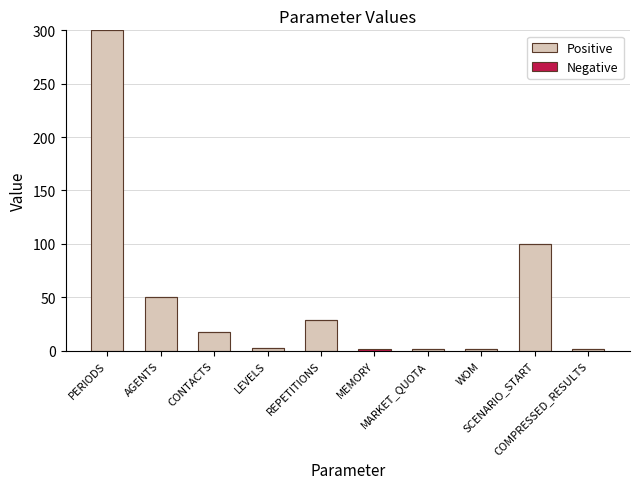

What is the highest value of the Positive series?

300